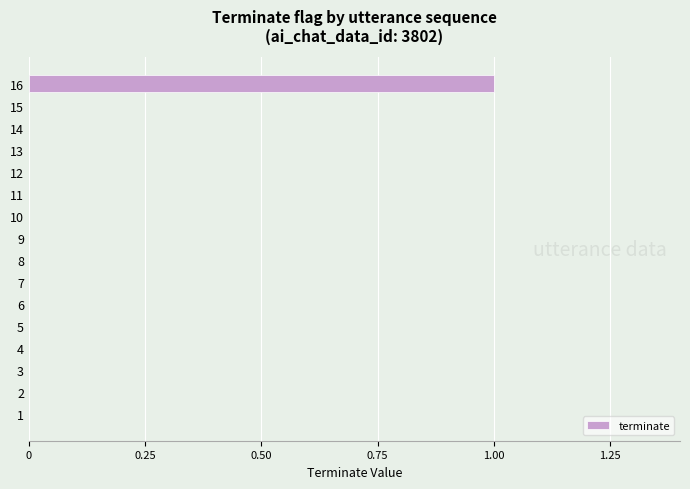

Which category has the highest value across all series?

16